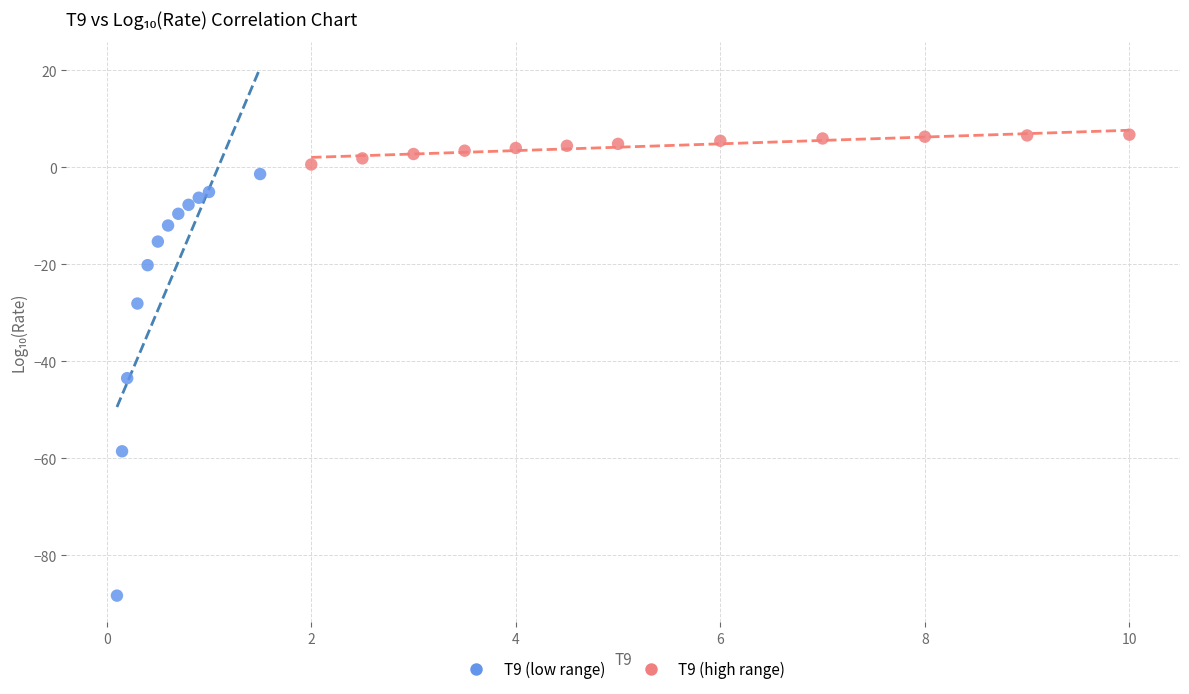

Which series reaches the minimum Y coordinate?

T9 (low range)